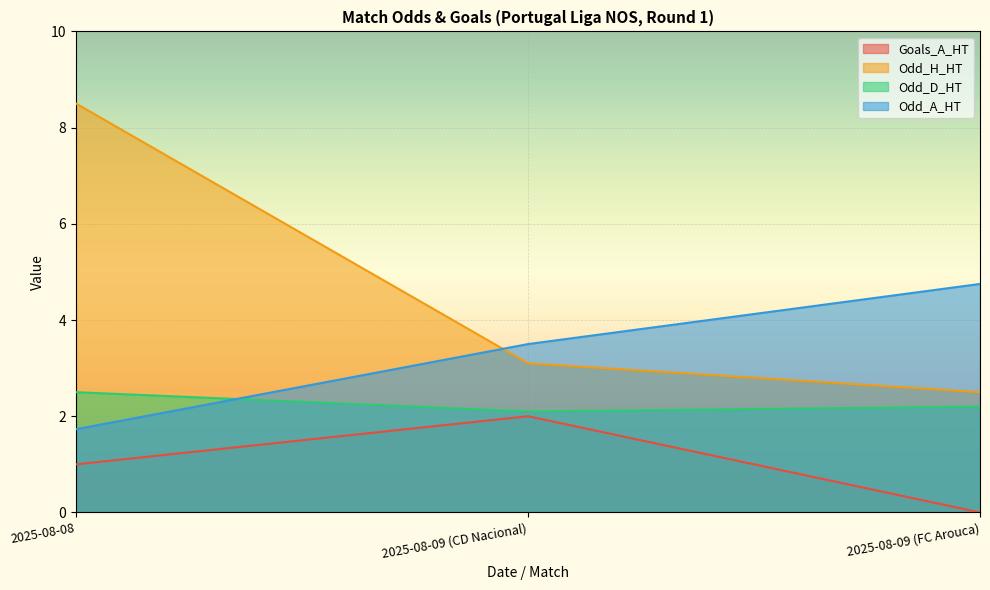

Reading left to right, extract all data points from this chart.

Goals_A_HT: 2025-08-08=1.0	2025-08-09 (CD Nacional)=2.0	2025-08-09 (FC Arouca)=0.0
Odd_H_HT: 2025-08-08=8.5	2025-08-09 (CD Nacional)=3.1	2025-08-09 (FC Arouca)=2.5
Odd_D_HT: 2025-08-08=2.5	2025-08-09 (CD Nacional)=2.1	2025-08-09 (FC Arouca)=2.2
Odd_A_HT: 2025-08-08=1.7	2025-08-09 (CD Nacional)=3.5	2025-08-09 (FC Arouca)=4.8